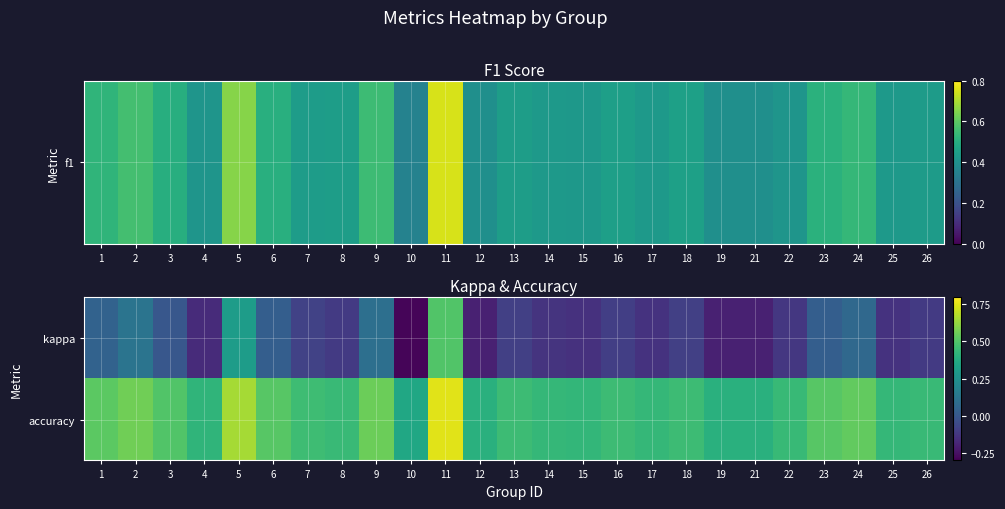

Which label corresponds to the largest value in the chart?

11